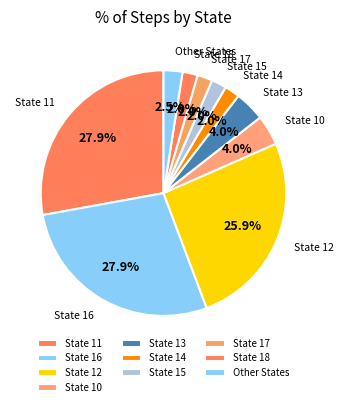

Which slice is the largest?

11